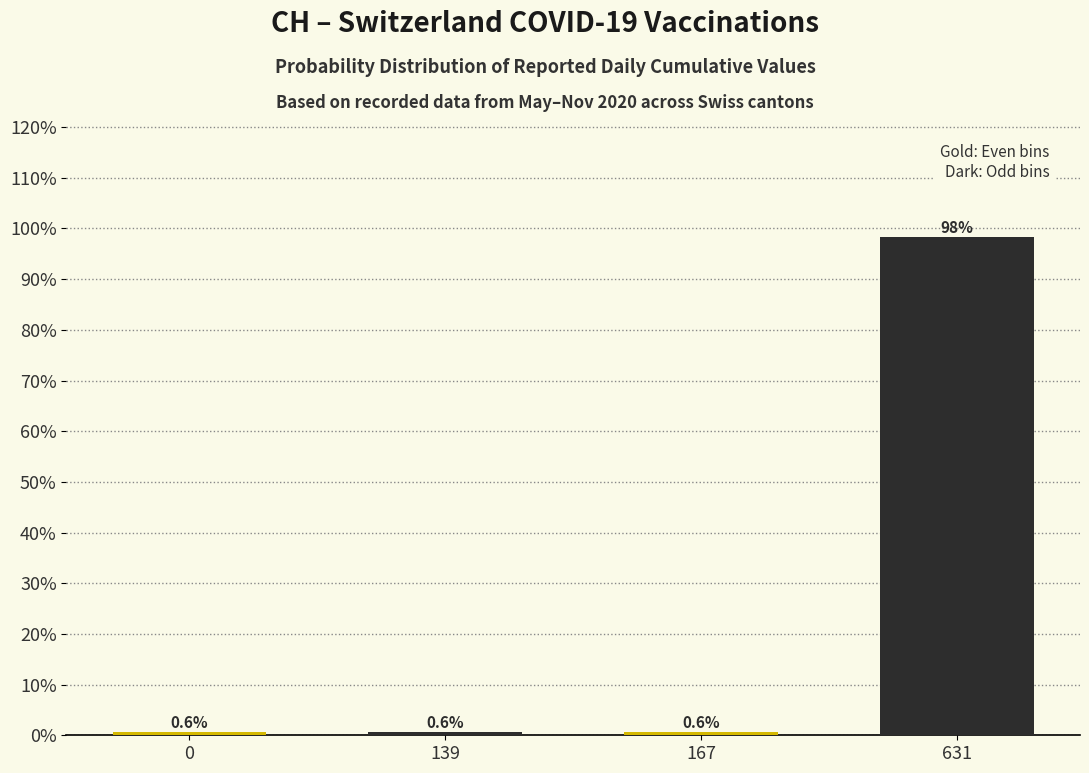

Reading right to left, transcribe all the data shown in this chart.

98.2	0.6	0.6	0.6